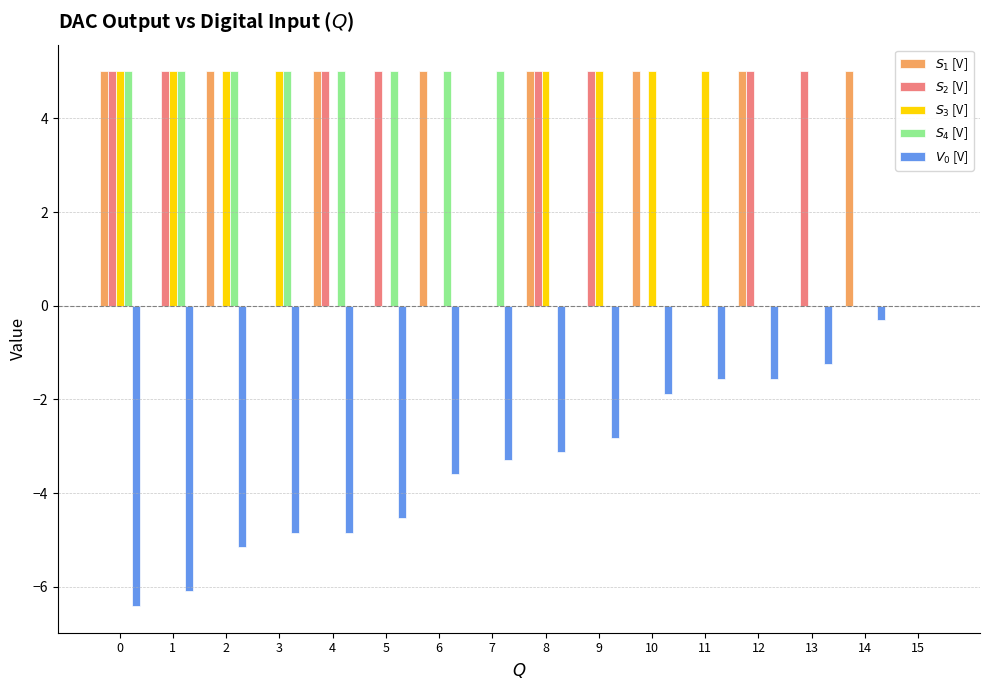

Does the chart contain stacked bars?

No